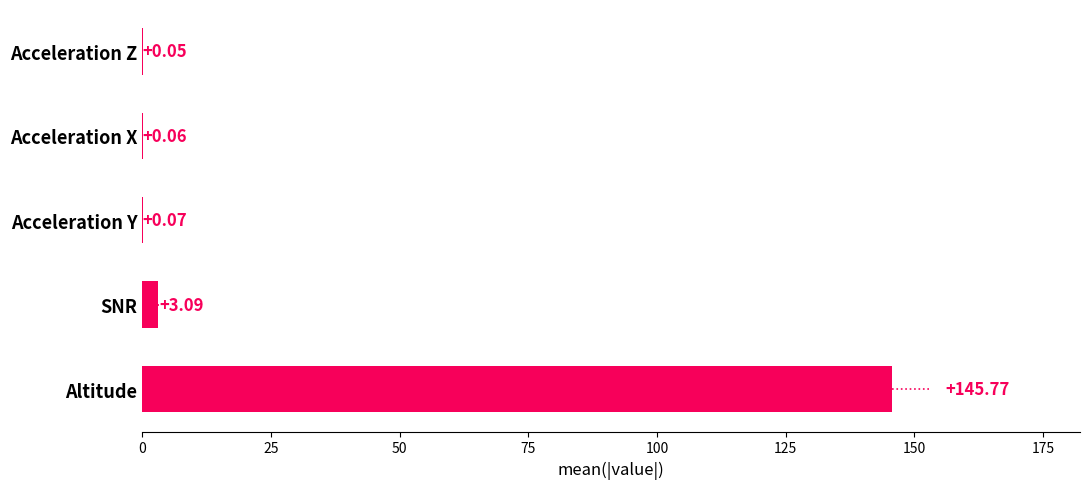

At which category does the chart reach its peak across all series?

Altitude